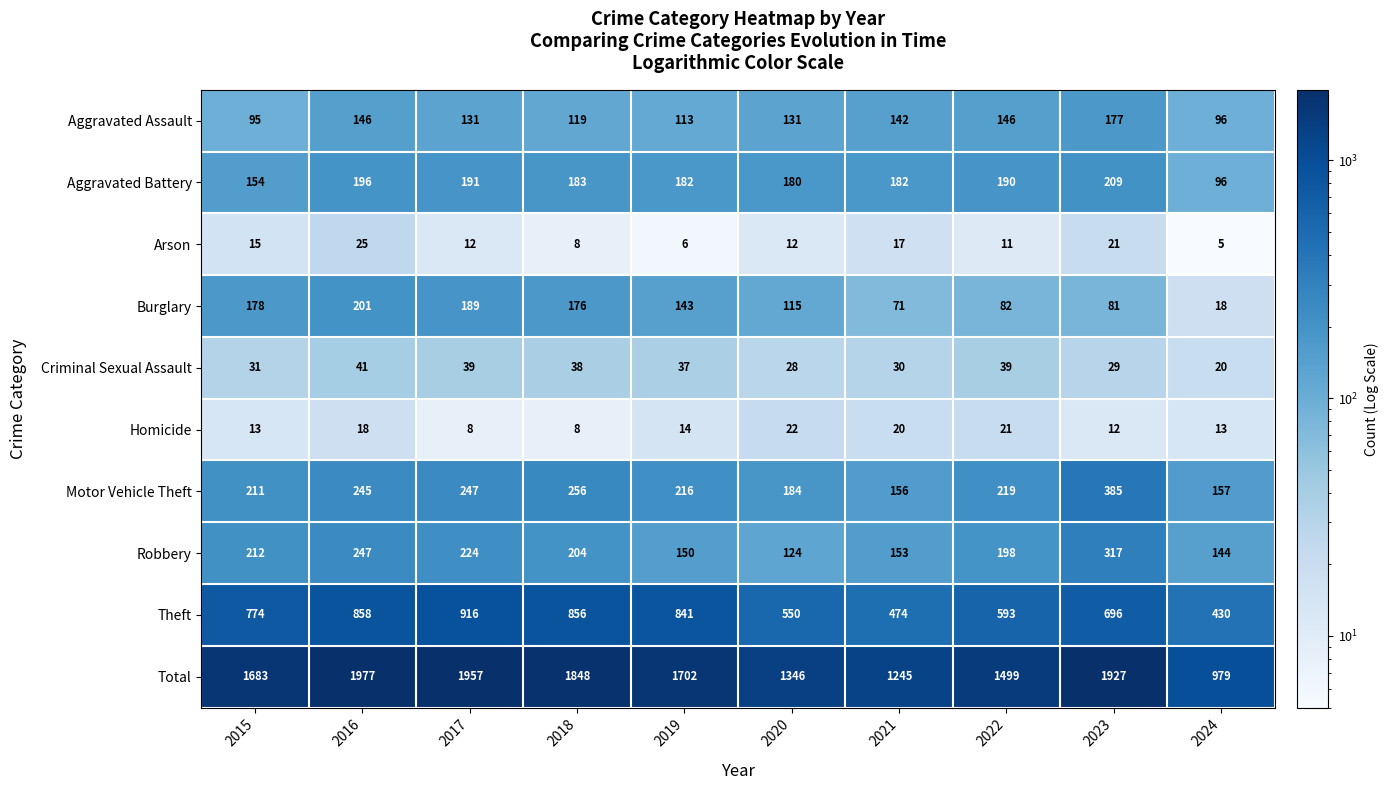

Count the number of data series in this chart.

10